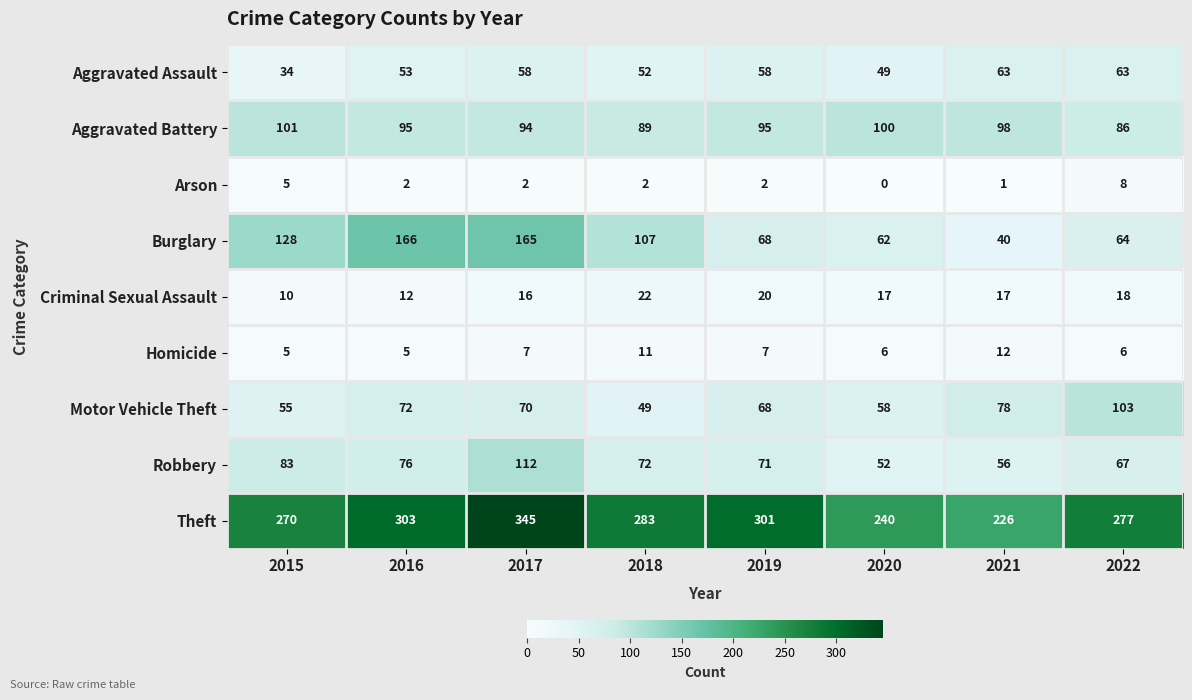

What is the total value across all series at 2015?

691